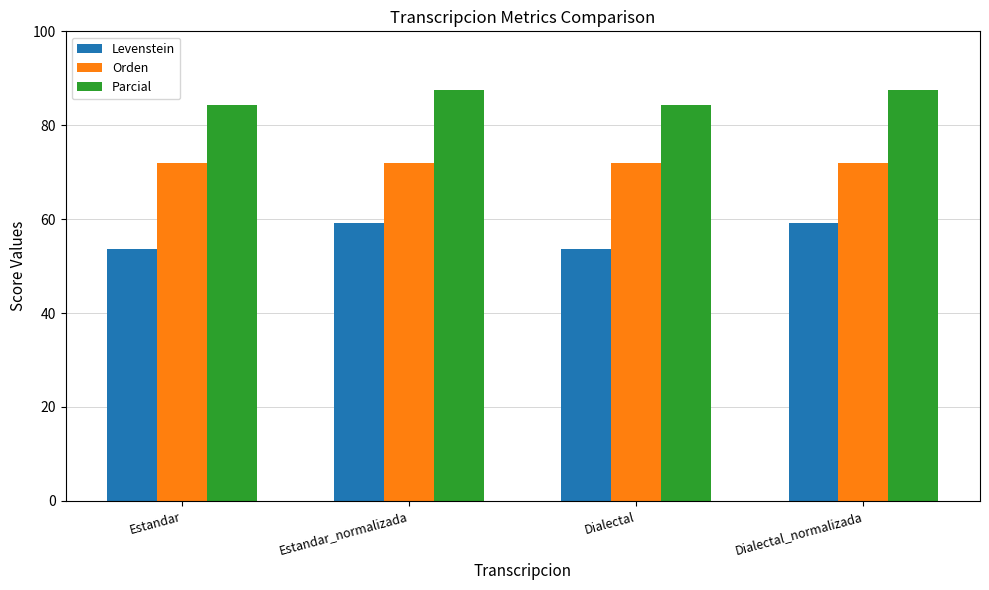

What is the greatest value displayed?

87.6